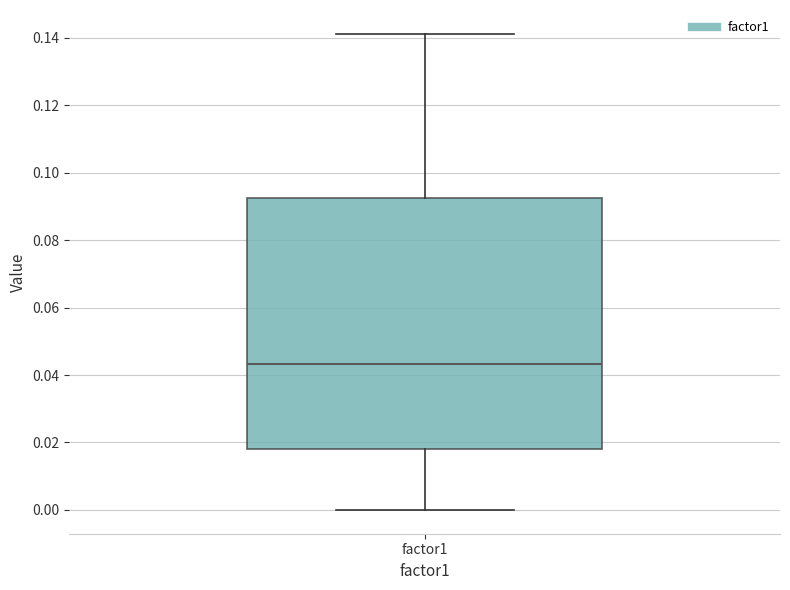

Transcribe this box plot: give where the median line is, the range the box spans, and where the two whiskers end, as read against the y-axis. The values are not printed on the chart, so give them approximately, as read against the axis.

median 0.044, box 0.018 to 0.092, whiskers 0.000 to 0.142